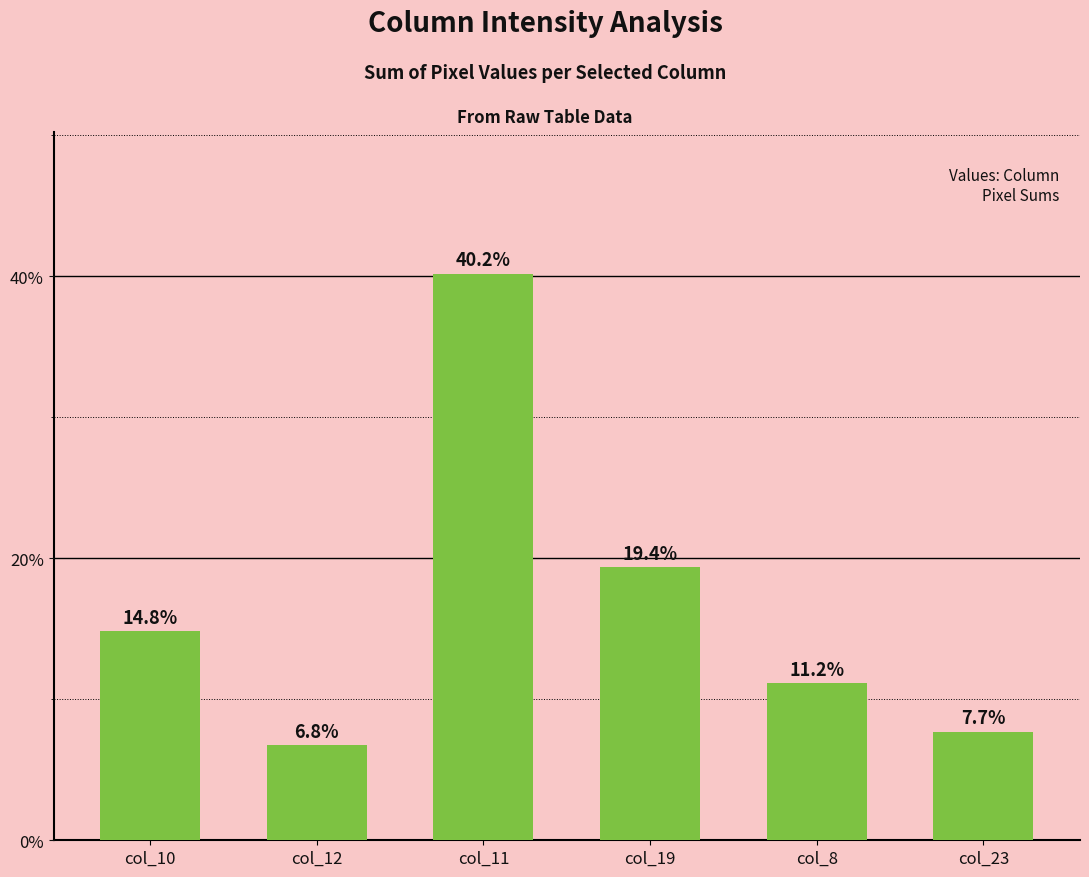

Reading left to right, extract all data points from this chart.

14.8	6.8	40.2	19.4	11.2	7.7